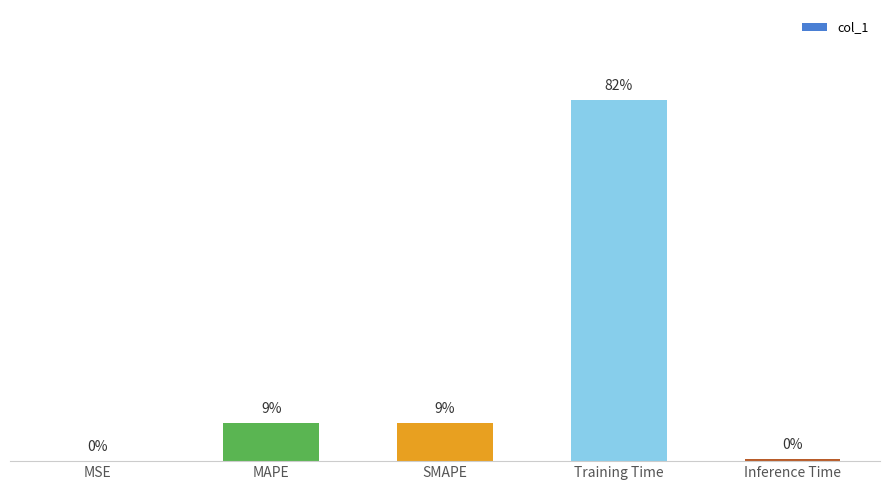

Rank the categories by value from lowest to highest.

MSE, Inference Time, SMAPE, MAPE, Training Time